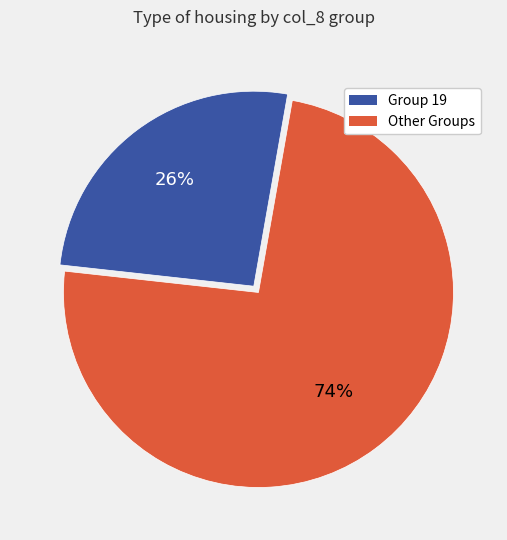

To the nearest percent, what is the difference between the largest and smallest slice percentages?

48%